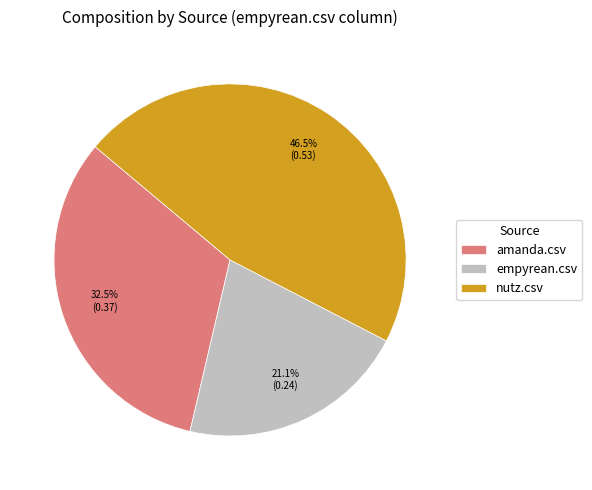

Between empyrean.csv and amanda.csv, which is larger?

amanda.csv